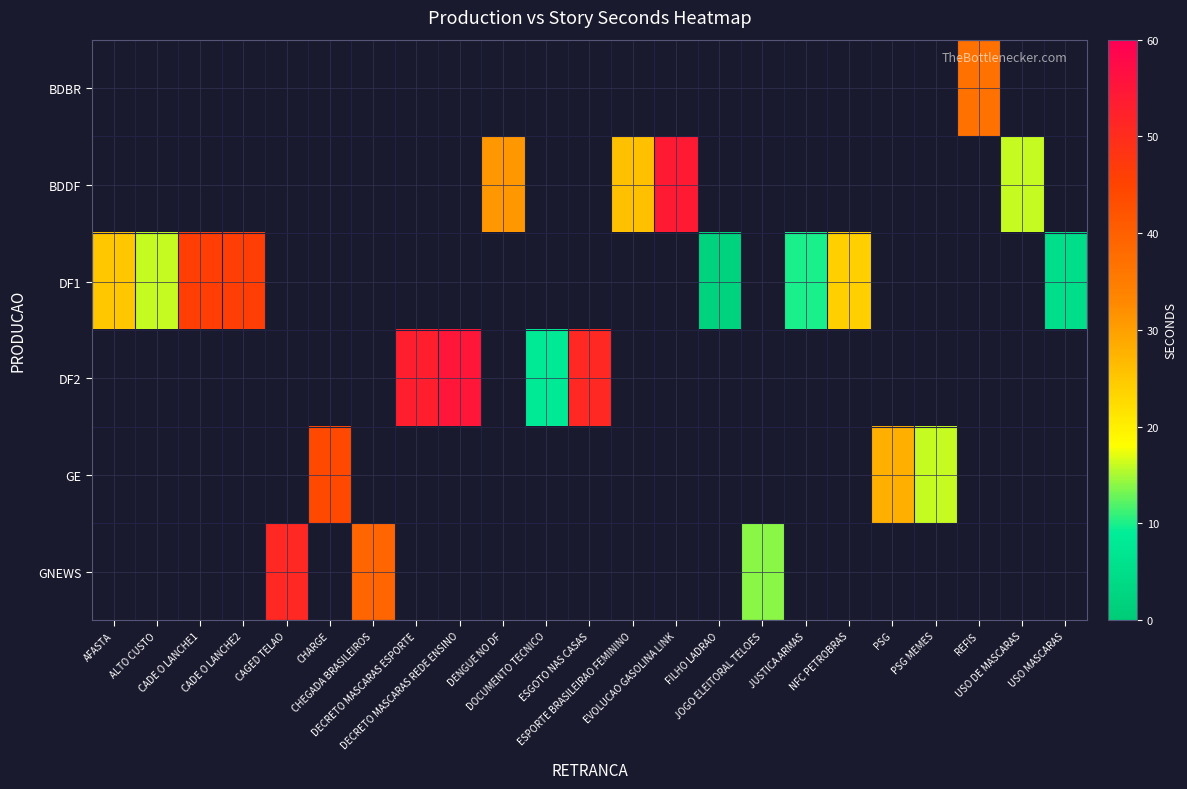

Count the number of categories in the chart.

23